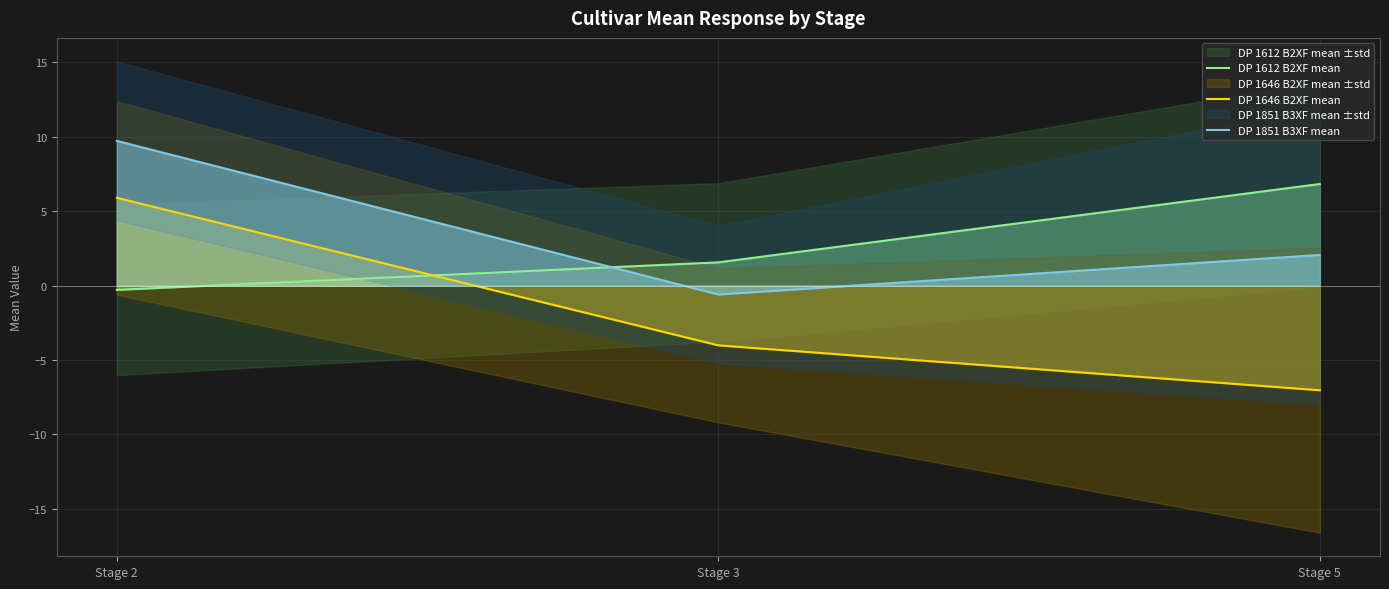

Where does the DP 1612 B2XF mean series first go above 1?

Stage 3